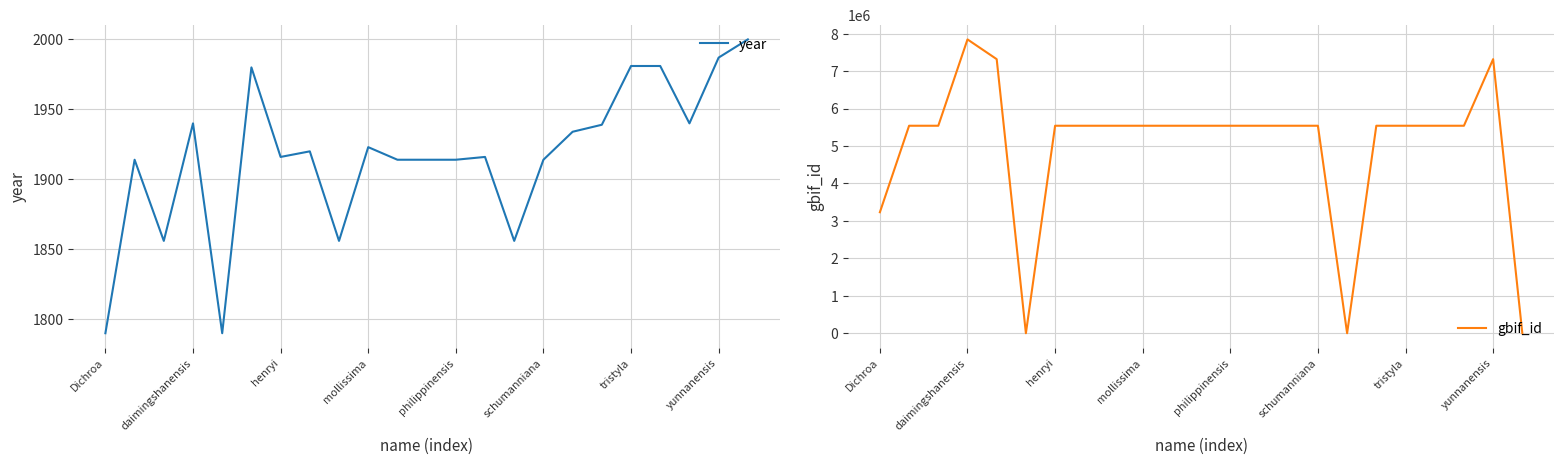

How many distinct data groups are displayed?

2